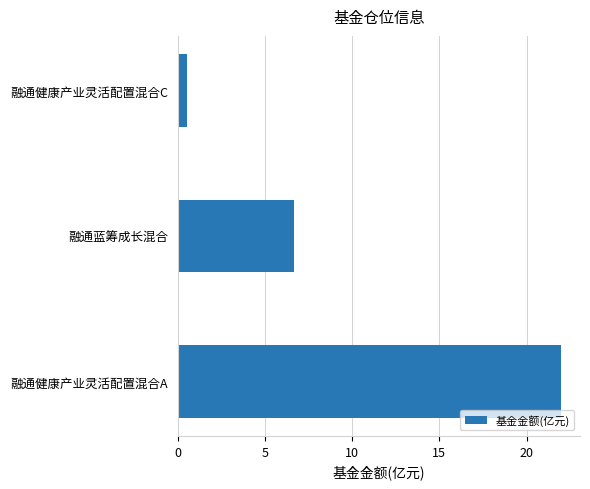

What is the minimum value shown in the chart?

0.5